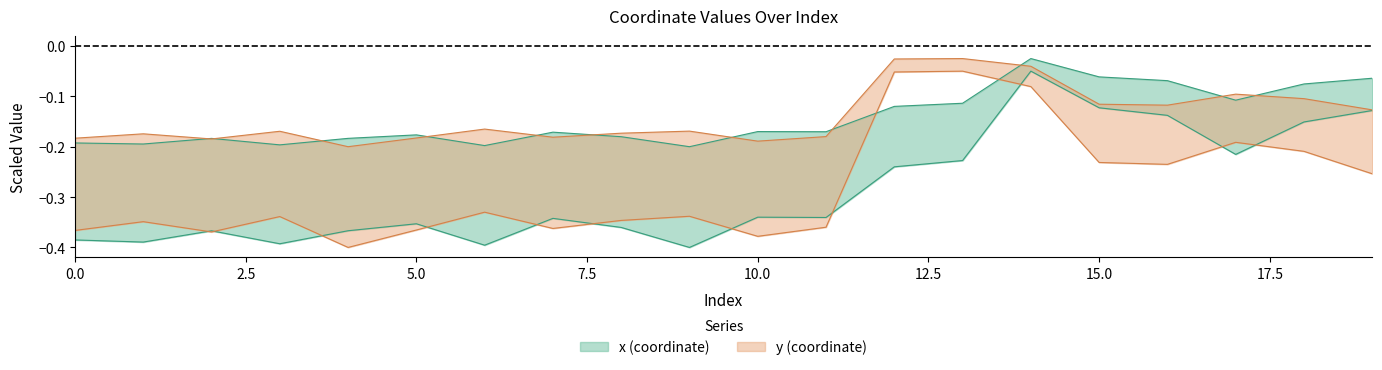

Where is y nearest to the value 0?

13